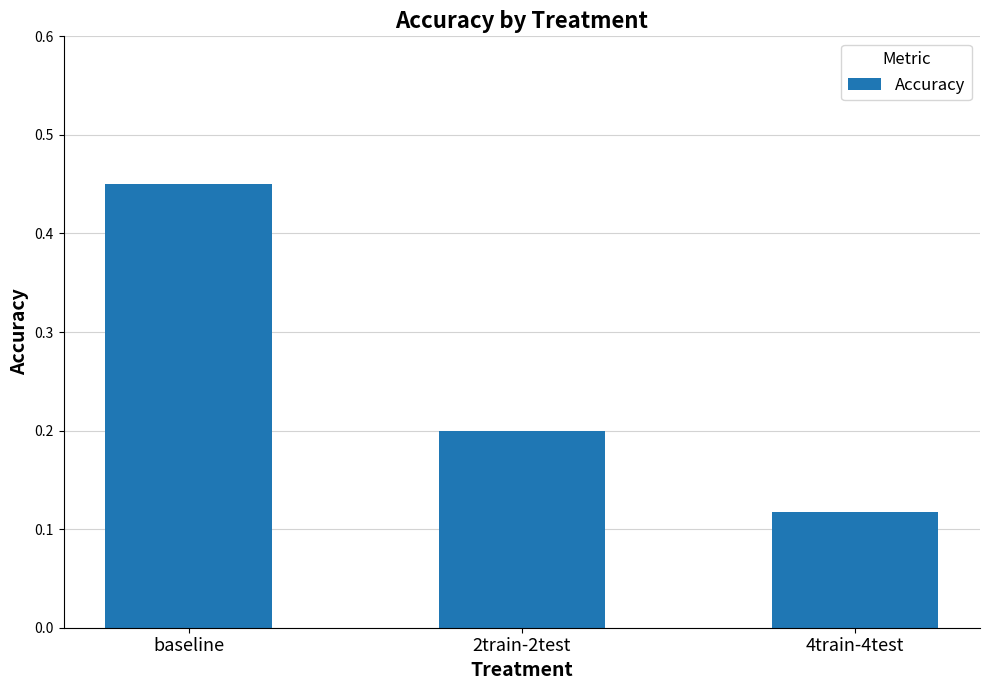

Where is the data nearest to the value 0?

4train-4test